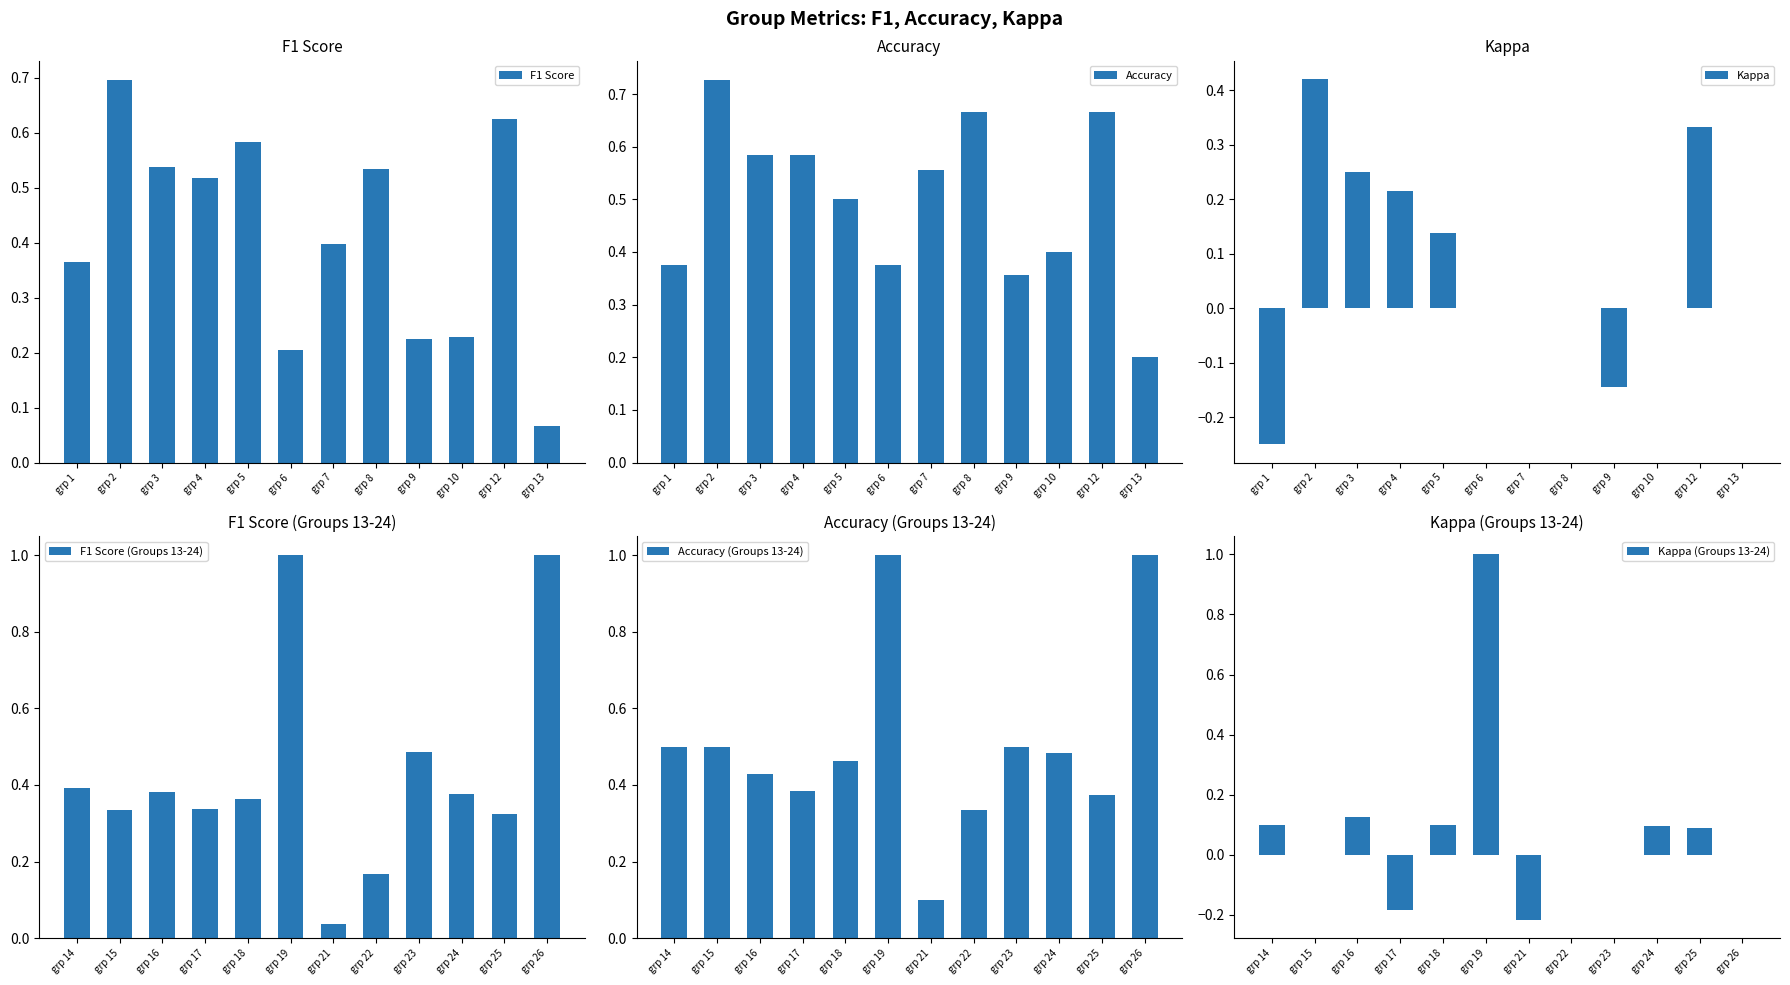

What is the sum of the Accuracy values at grp 8 and grp 4?

1.2